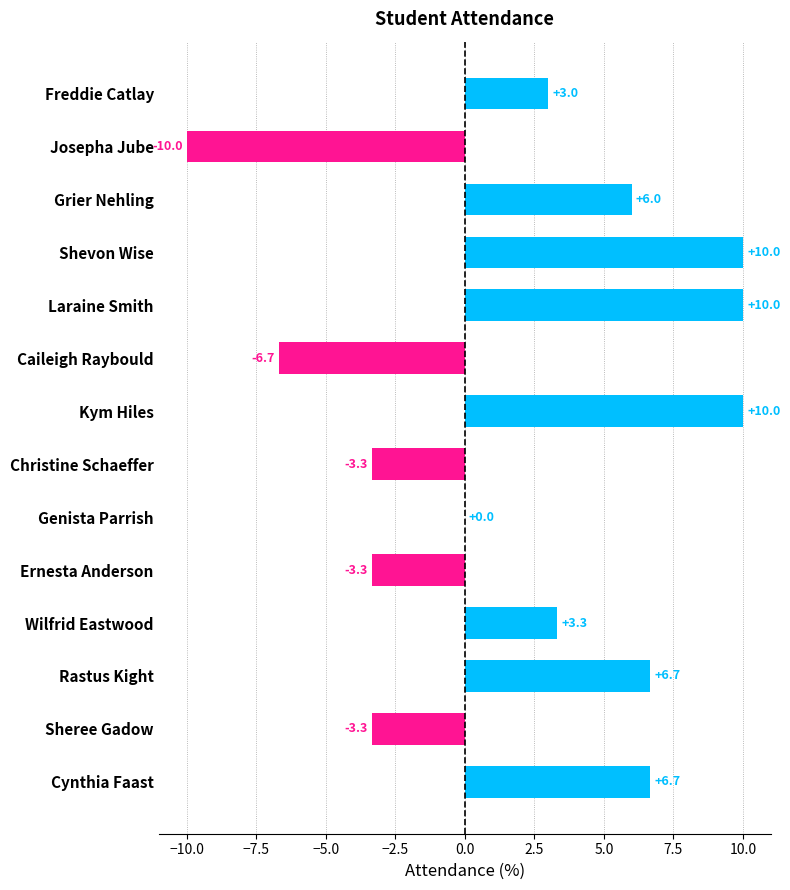

At which label is the value closest to 0?

Genista Parrish